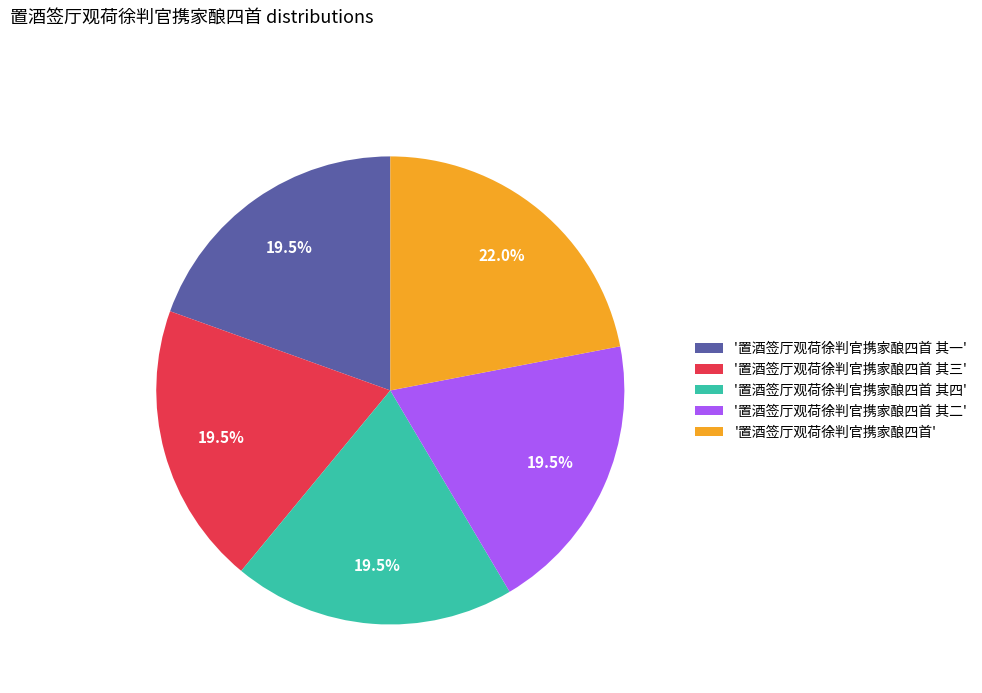

Is there a majority slice in this chart?

No